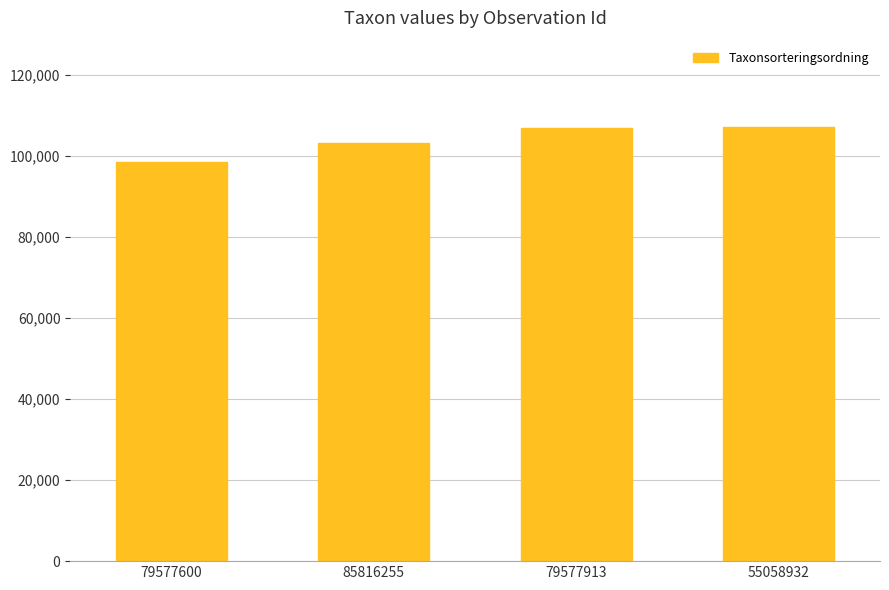

Read the value at 79577600, to the nearest 10.

98520